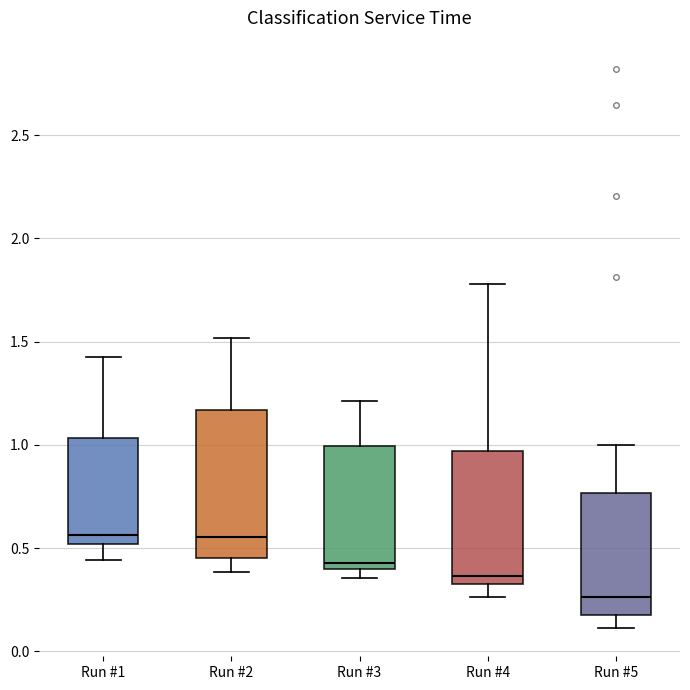

Reading left to right, read every box against the y-axis: the position of its median line, the range the box covers, and the ends of its whiskers. The values are not printed on the chart, so give them approximately, as read against the axis.

Run #1: median 0.55, box 0.50 to 1.05, whiskers 0.45 to 1.45
Run #2: median 0.55, box 0.45 to 1.15, whiskers 0.40 to 1.50
Run #3: median 0.45, box 0.40 to 1.00, whiskers 0.35 to 1.20
Run #4: median 0.35 (just above the box's lower edge), box 0.35 to 0.95, whiskers 0.25 to 1.80
Run #5: median 0.25, box 0.15 to 0.75, whiskers 0.10 to 1.00